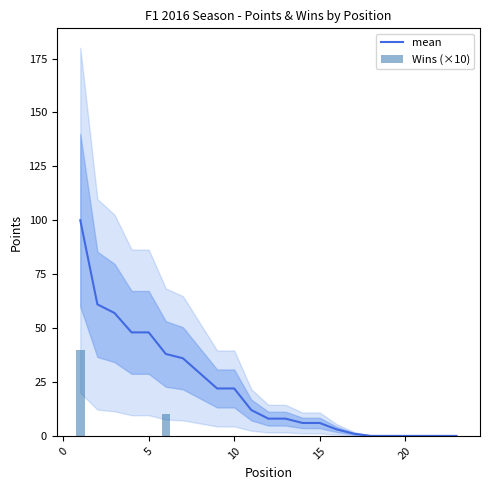

What are all the series names shown in the legend?

mean, Wins (×10)